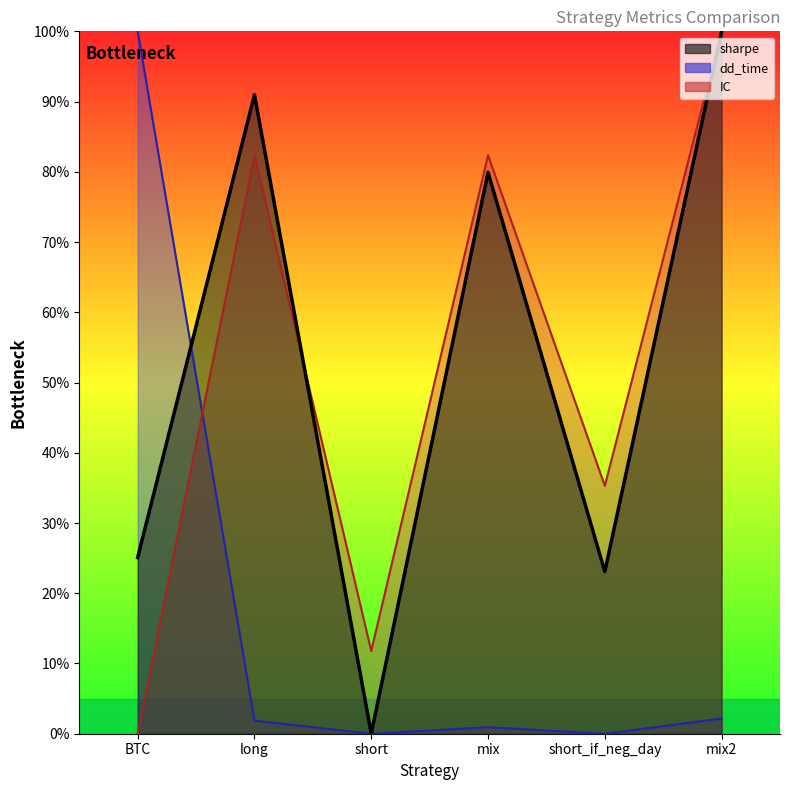

What position from the left is short_if_neg_day?

5